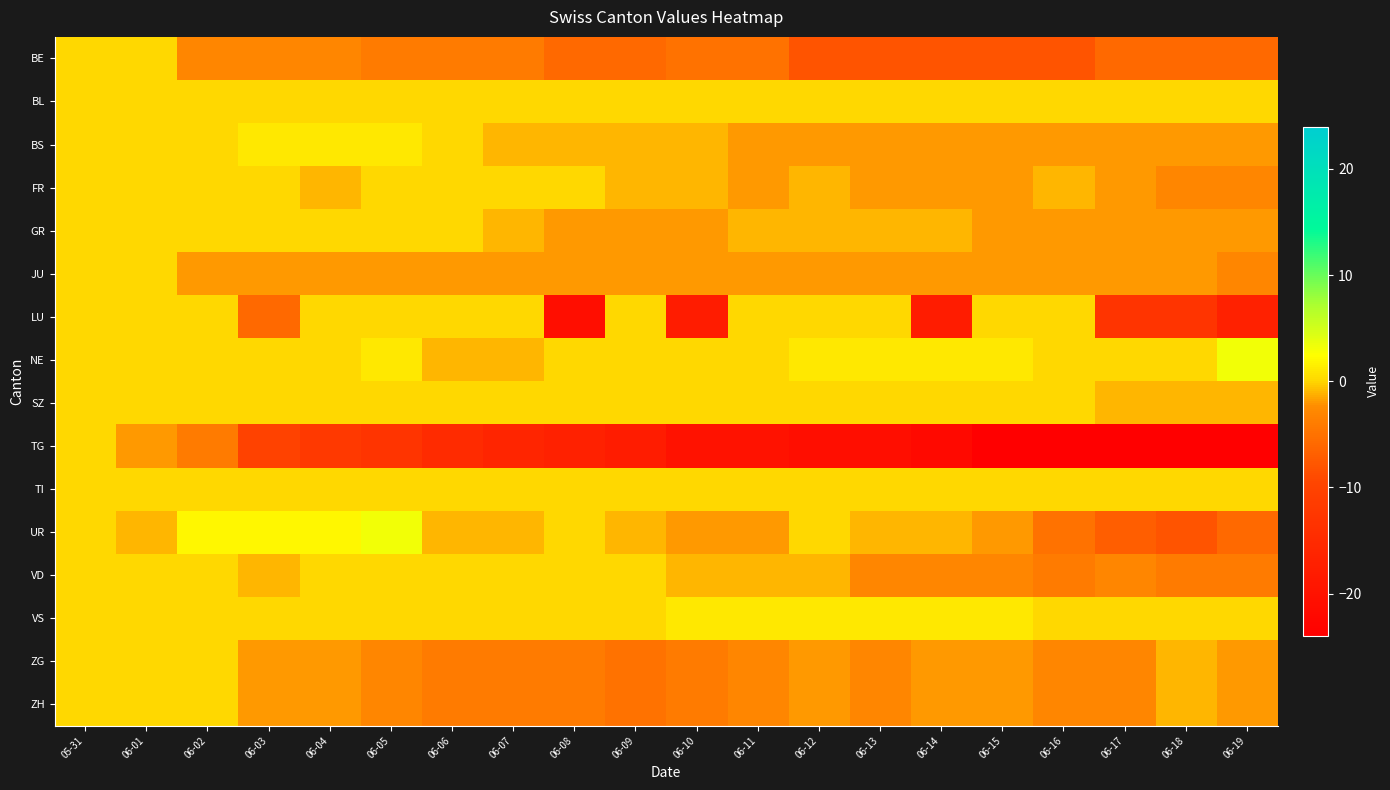

Which series has the largest range (max minus min)?

TG